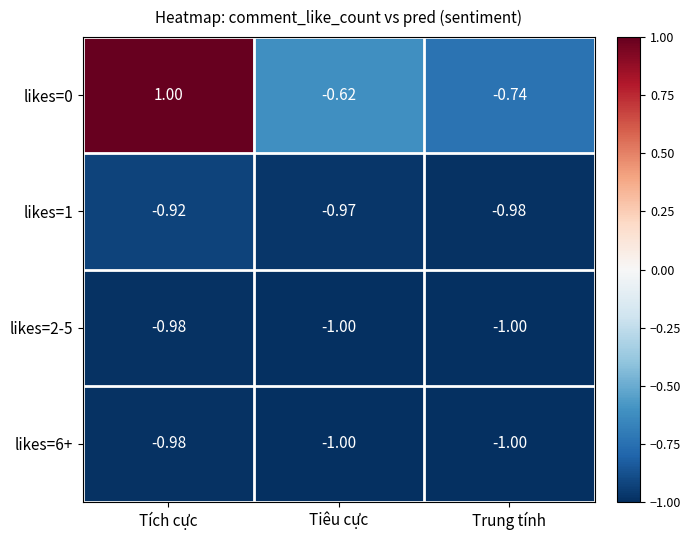

Which category has the highest value in the likes=6+ series?

Tích cực